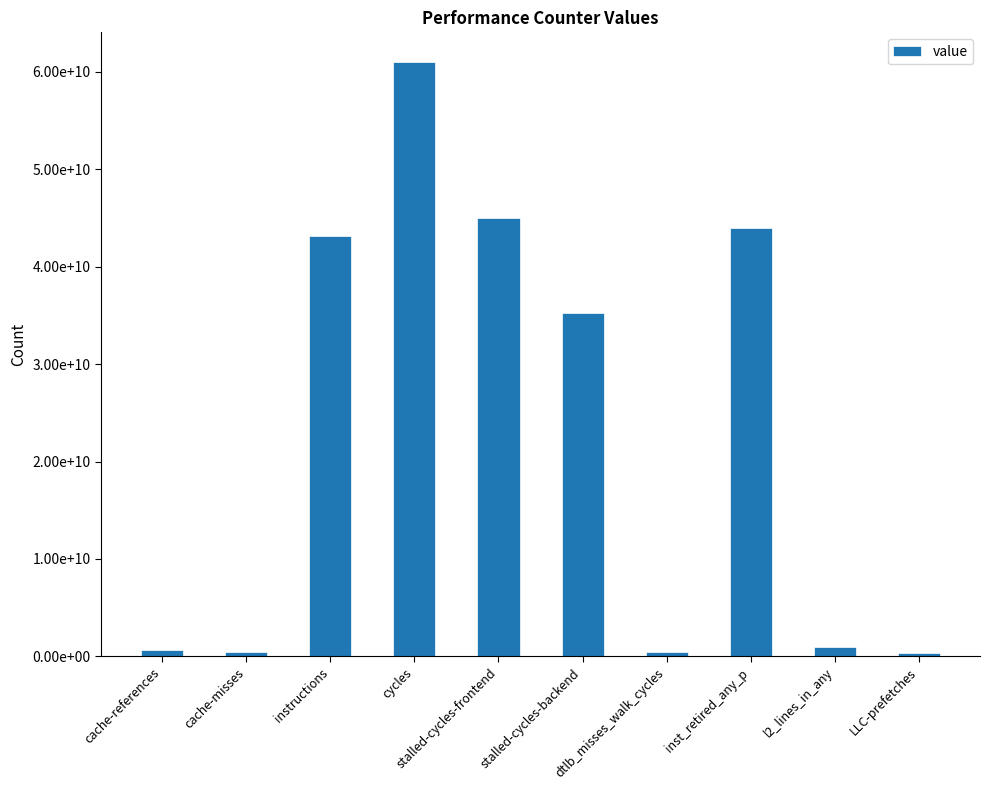

Where does the data first go above 35198992735?

instructions